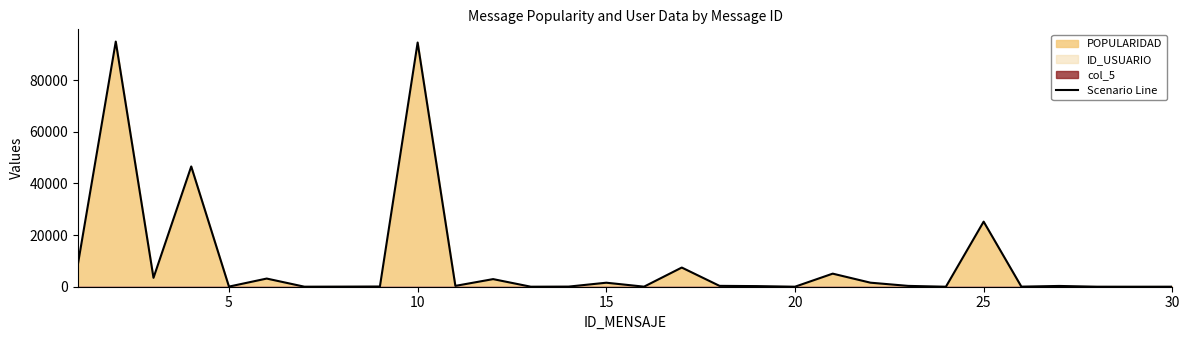

What is the maximum value for Scenario Line?

94946